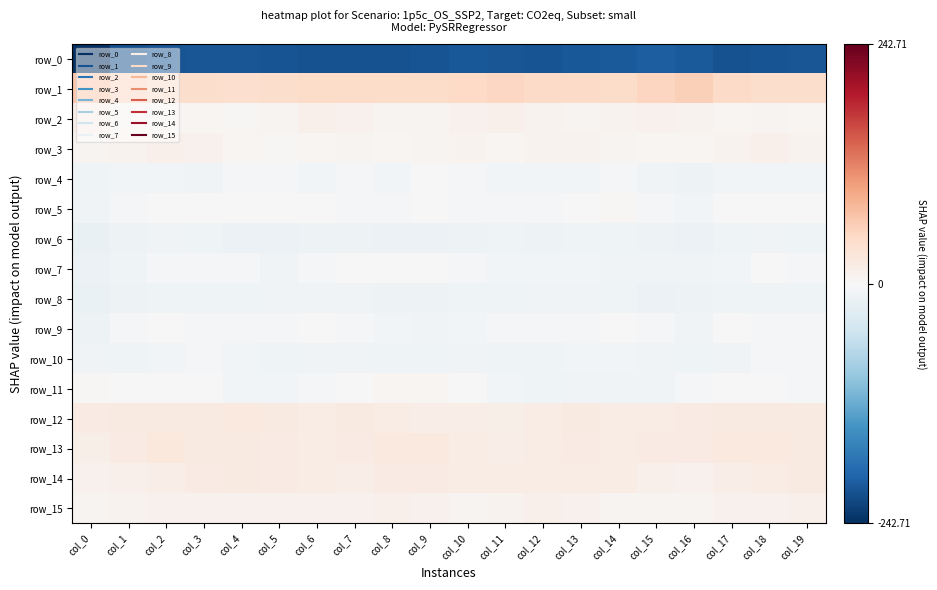

What is the highest value of the row_4 series?

-1.3